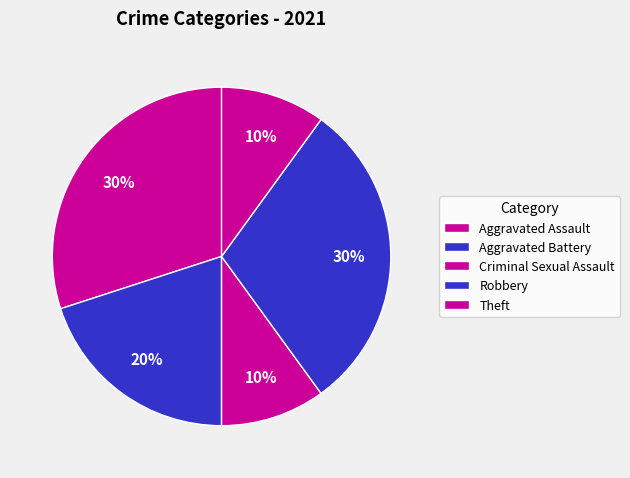

Count the number of slices in the pie.

5